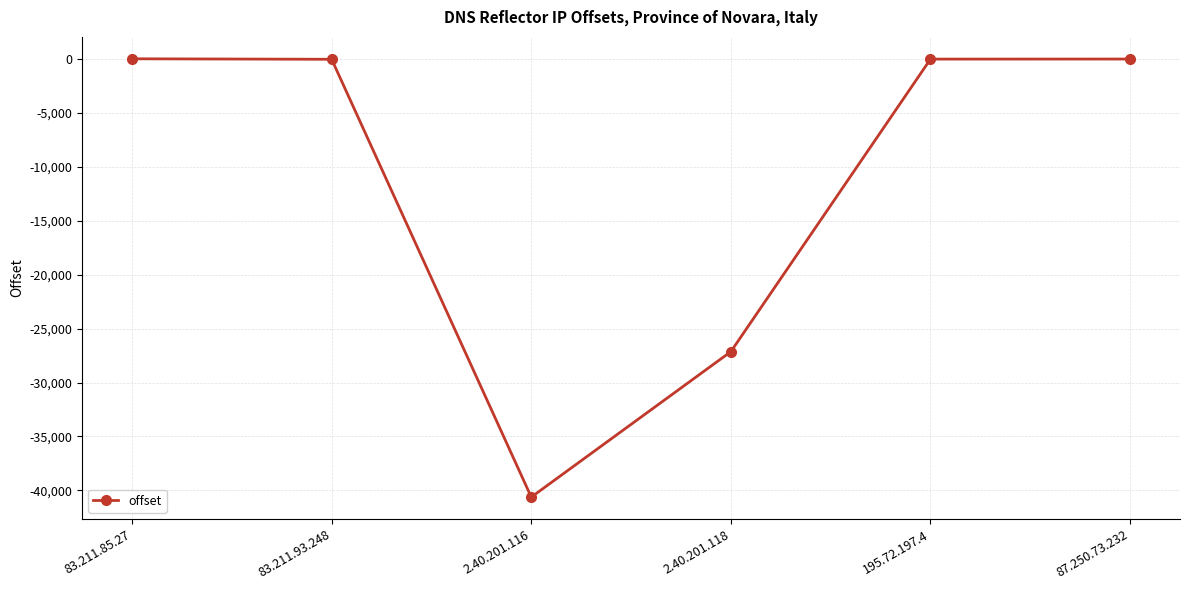

What is the difference between the maximum and second lowest values?

27167